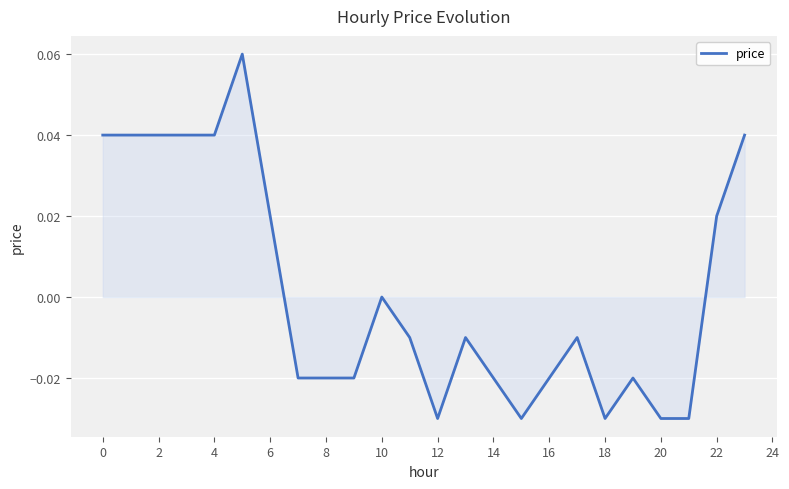

True or false: there are more than 2 points higher than both neighbors.

True